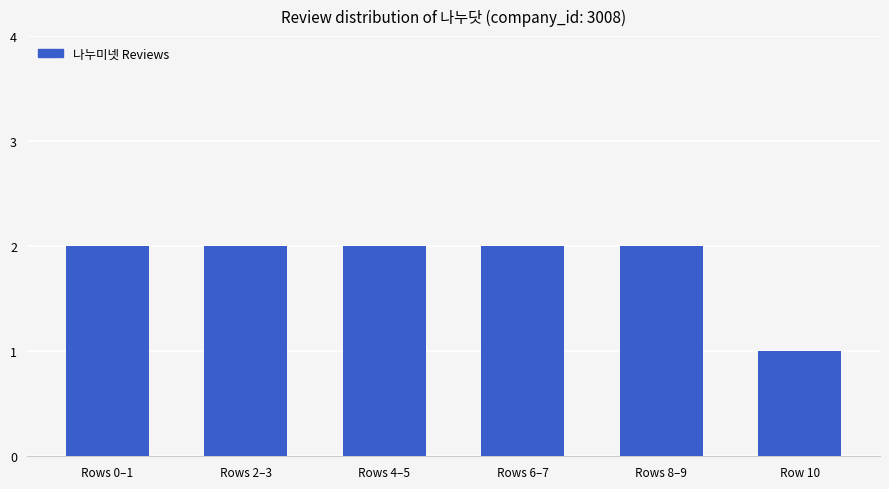

Which has a higher value, Row 10 or Rows 6–7?

Rows 6–7